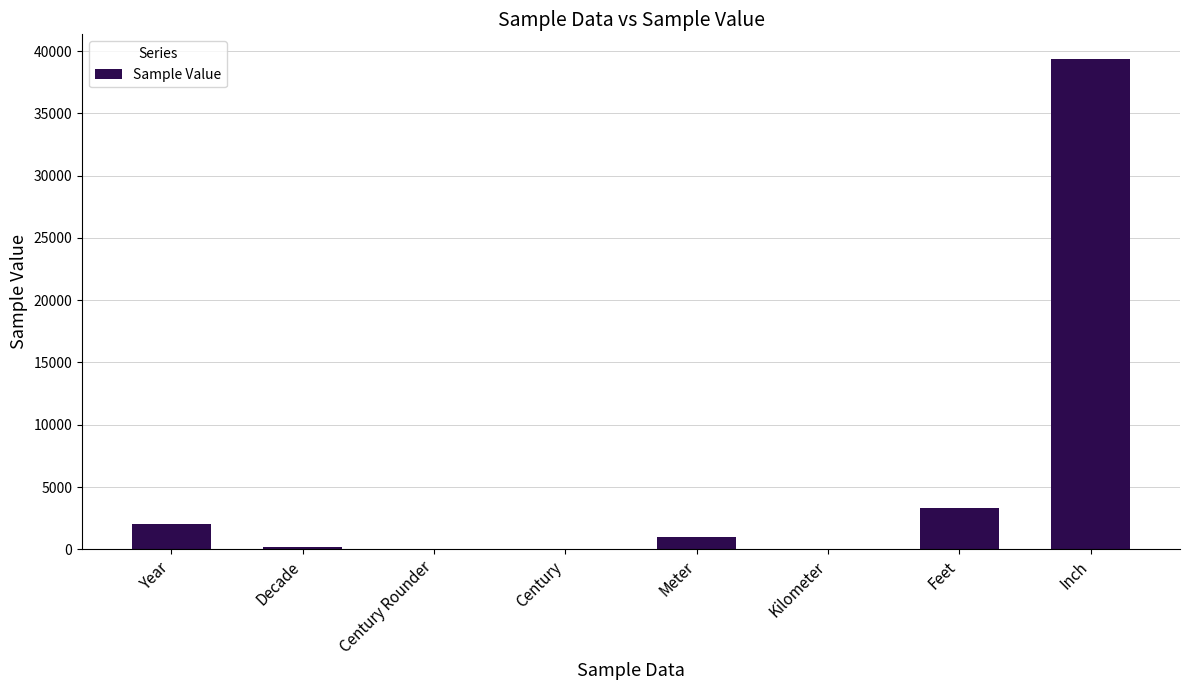

What is the sum of the values at Meter and Year?

3020